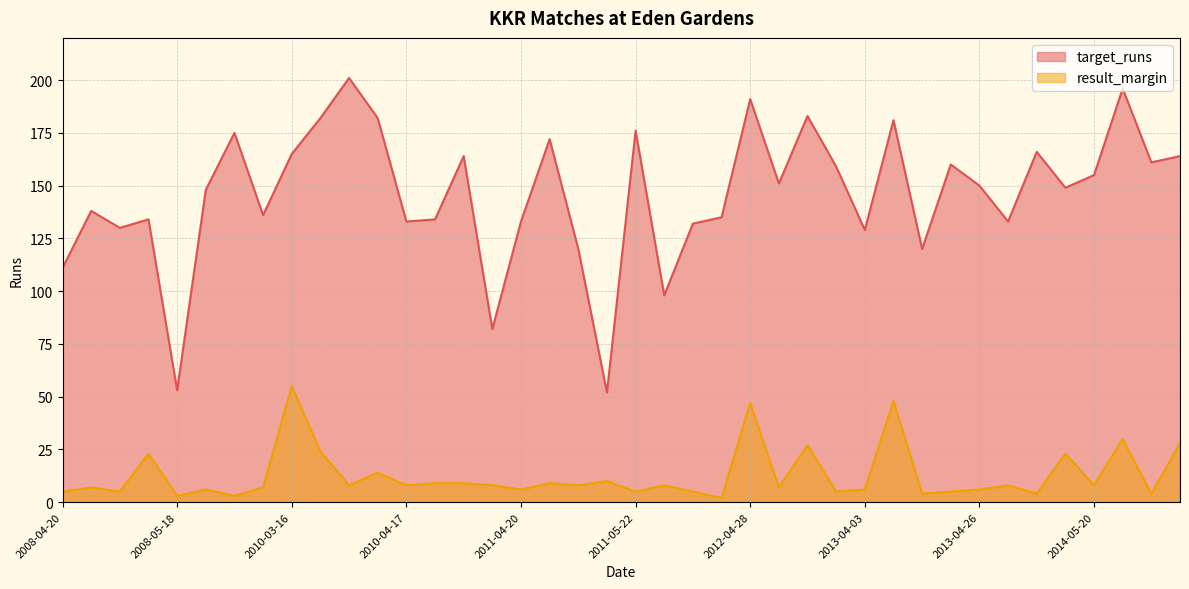

True or false: result_margin has a value of 14 at 2010-04-19.

False